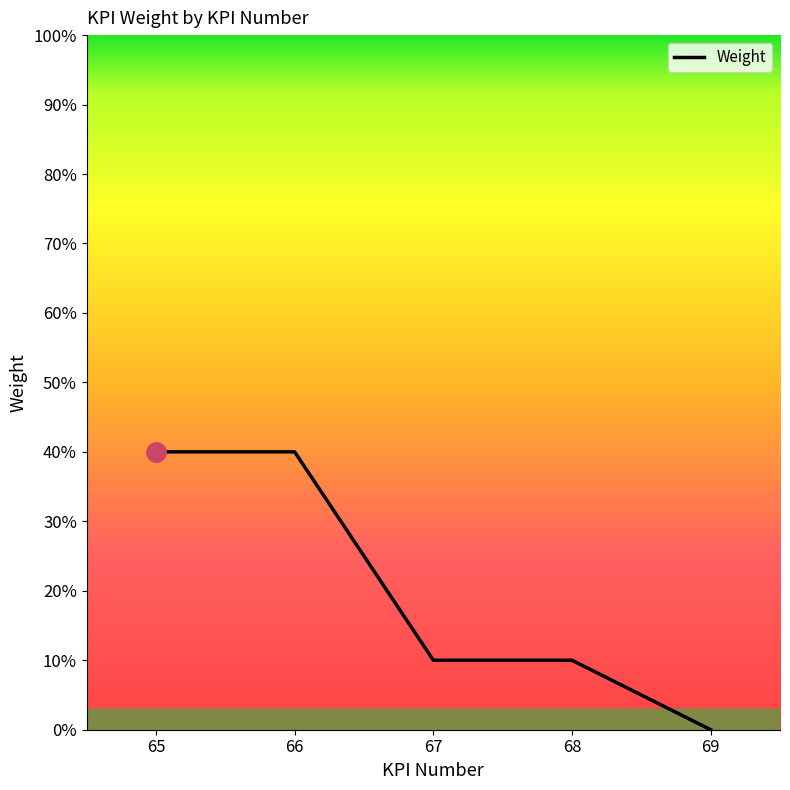

What is the difference between the values at 68 and 65?

0.3